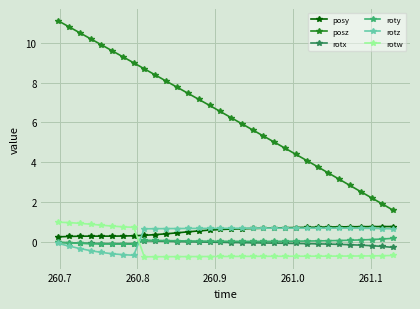

How many times do rotw and posy cross each other?

1